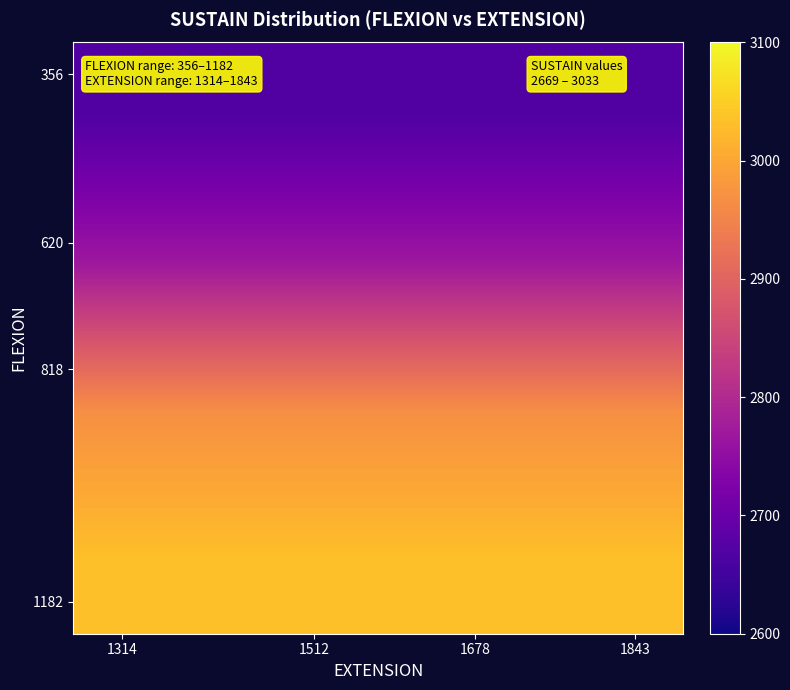

How many data points does each series have?

4